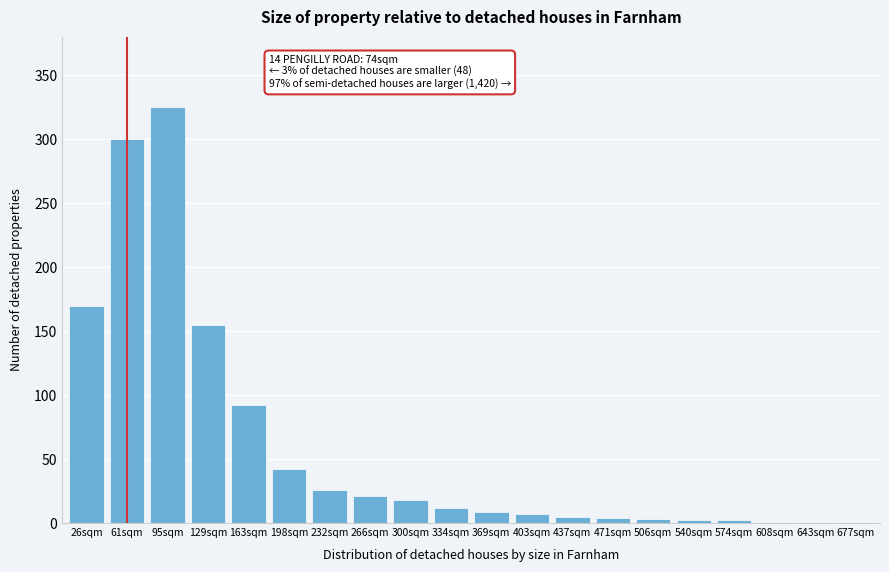

What is the change in value from 95sqm to 232sqm?

-299